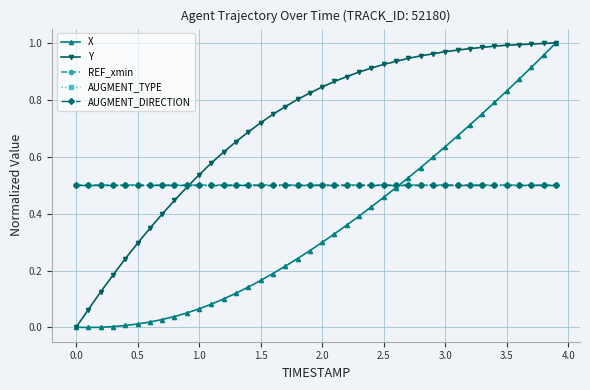

Is this an area chart (filled region under the line)?

No